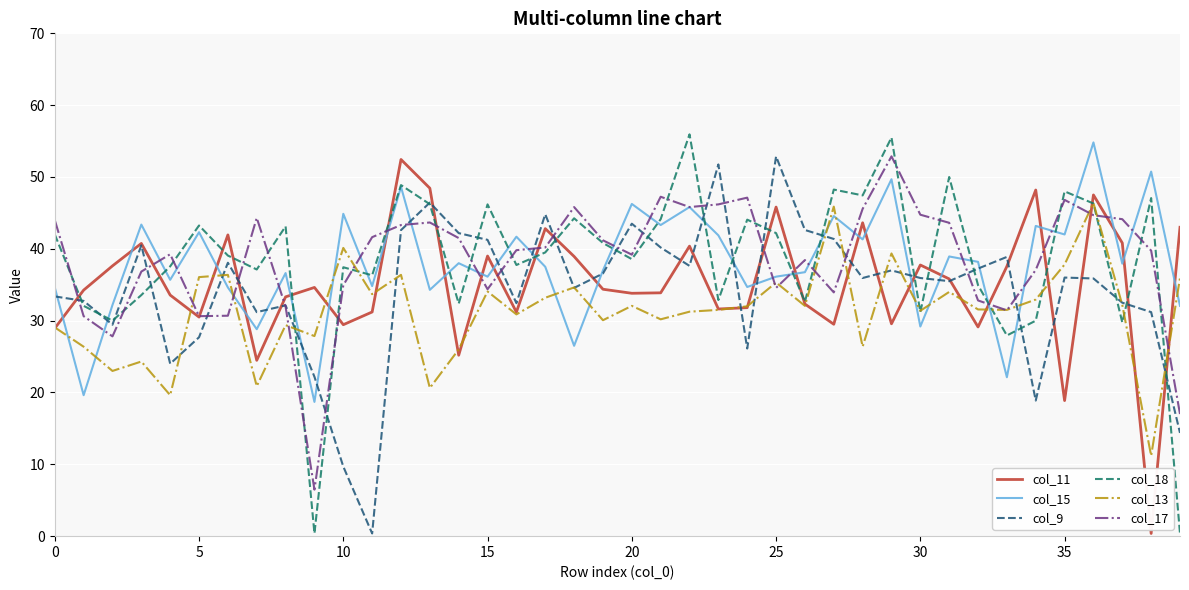

True or false: col_17 has more than 2 interior local peaks.

True